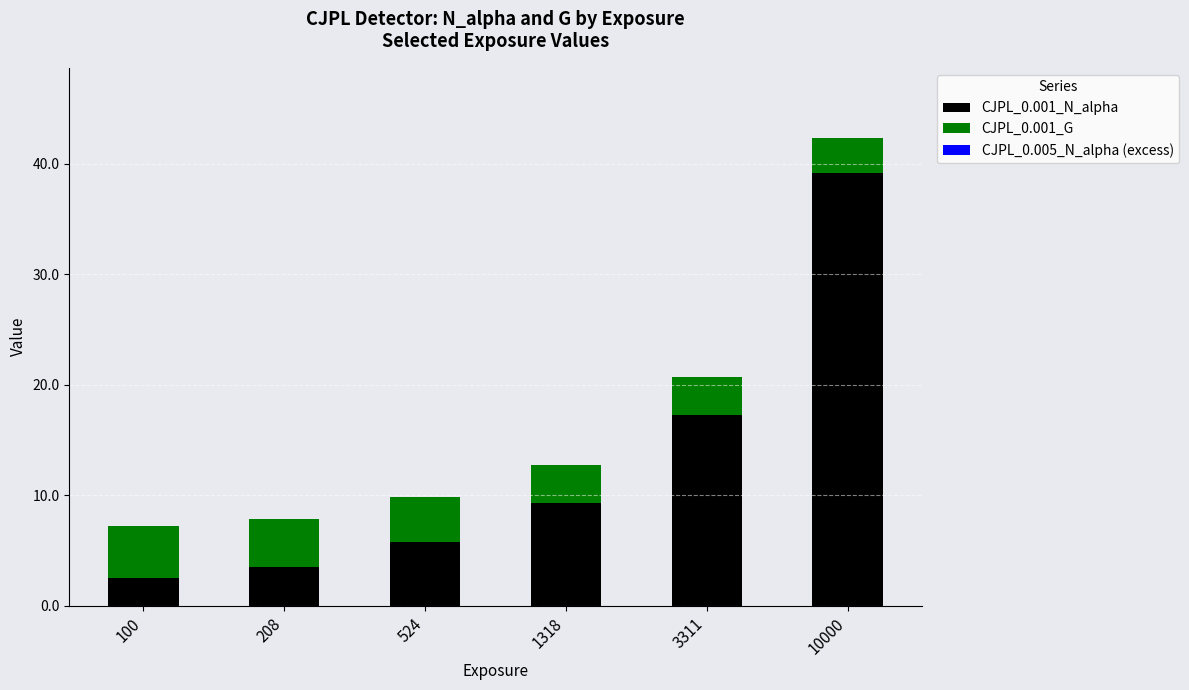

List the labels in order of CJPL_0.001_N_alpha value, smallest first.

100, 208, 524, 1318, 3311, 10000